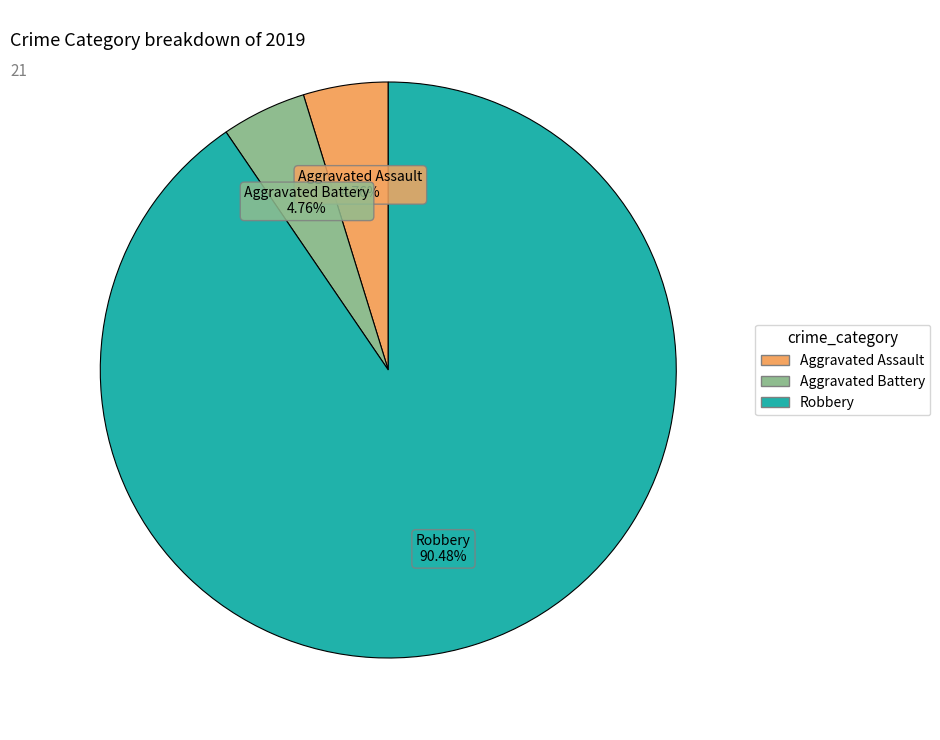

The Aggravated Battery slice represents 19% of the pie. True or false?

False